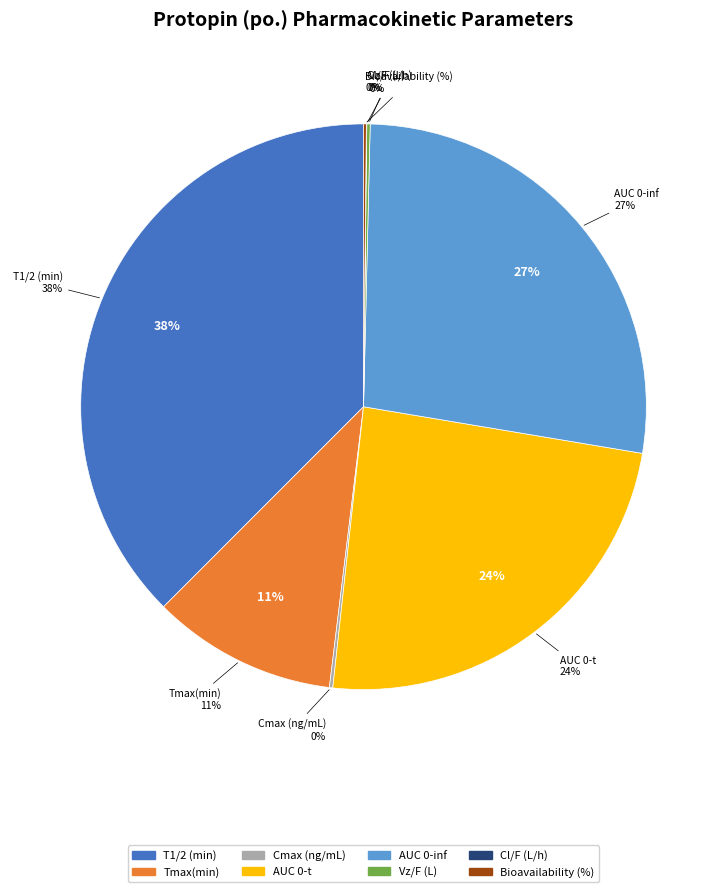

To the nearest percent, what is the average slice percentage?

12%